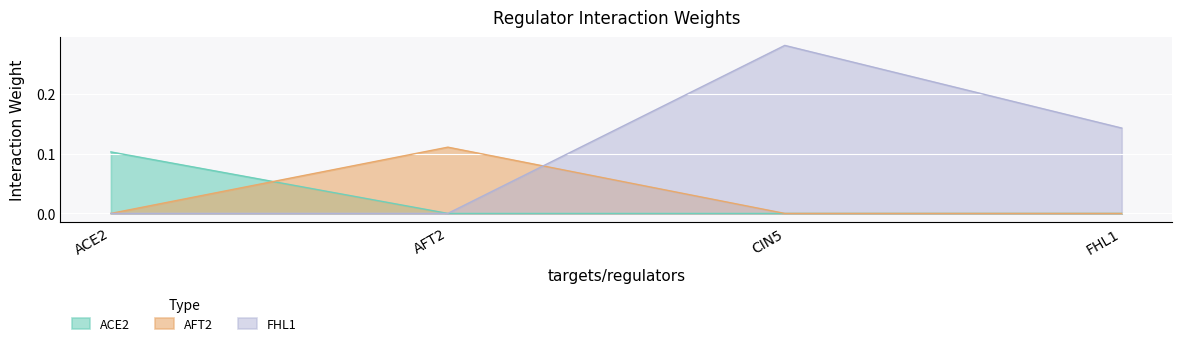

Reading left to right, list all the values displayed in this chart.

ACE2: ACE2=0.1	AFT2=0.0	CIN5=0.0	FHL1=0.0
AFT2: ACE2=0.0	AFT2=0.1	CIN5=0.0	FHL1=0.0
FHL1: ACE2=0.0	AFT2=0.0	CIN5=0.3	FHL1=0.1